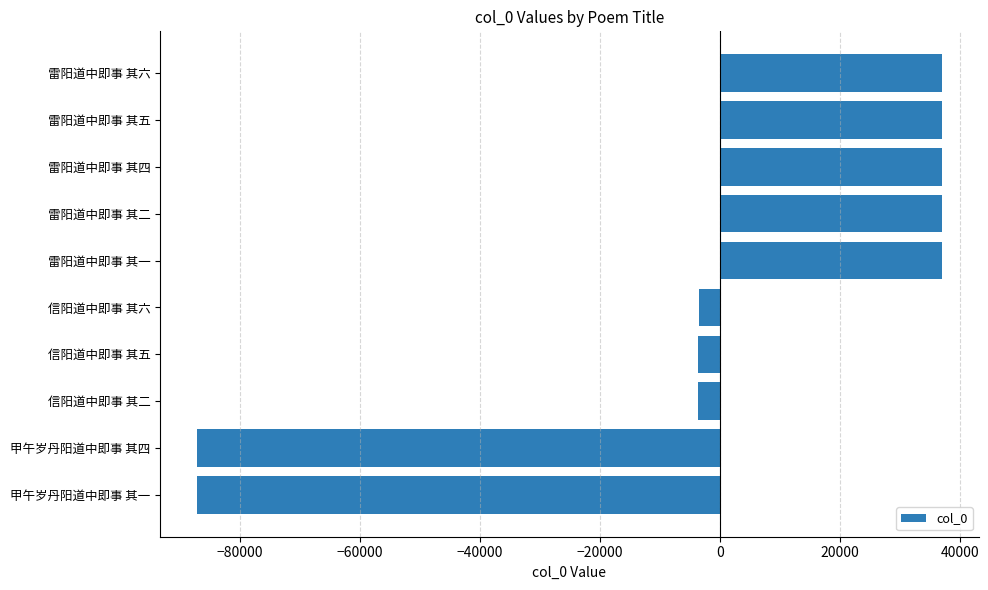

At which label is the value closest to -25081?

信阳道中即事 其二